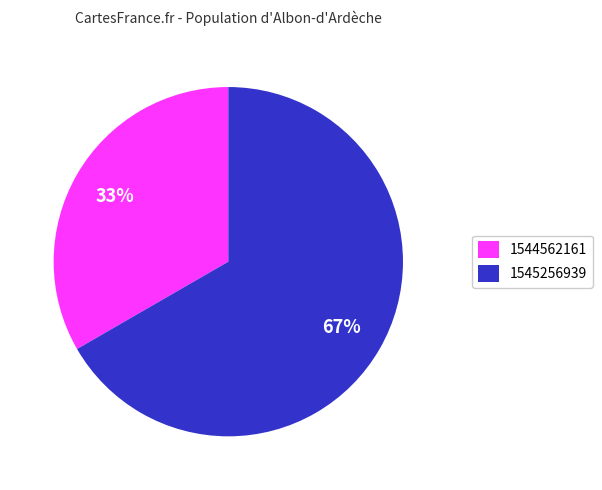

Combined, do 1545256939 and 1544562161 account for over 50%?

Yes